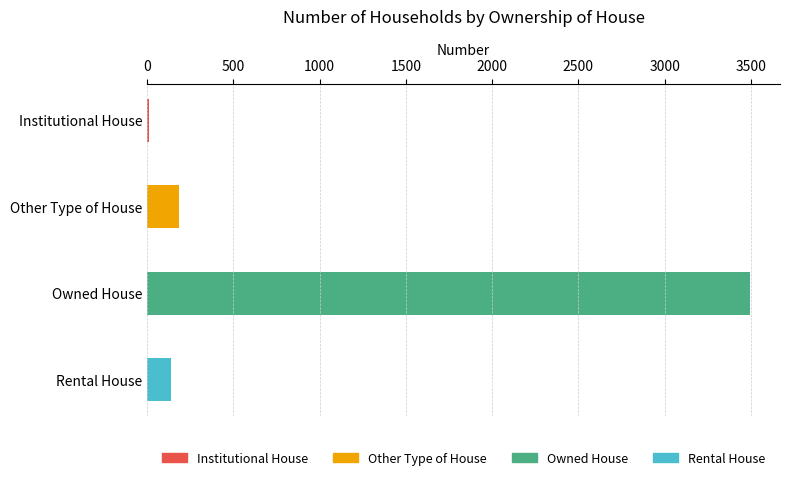

Reading bottom to top, extract all data points from this chart.

Rental House=139	Owned House=3494	Other Type of House=183	Institutional House=9